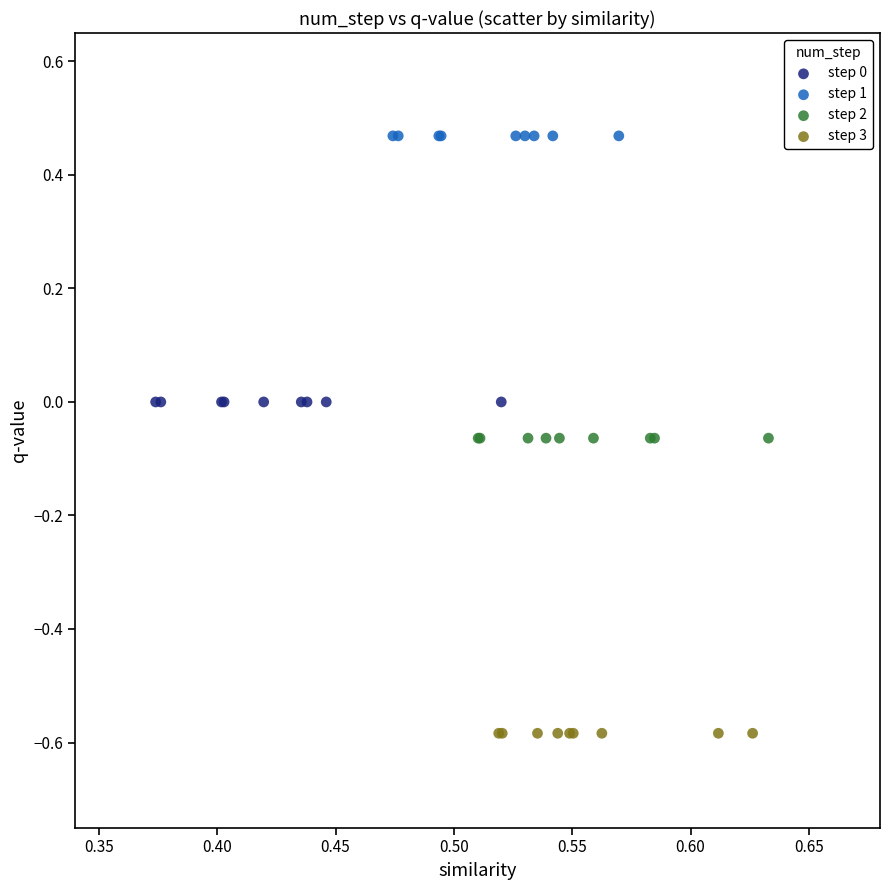

Which series reaches the minimum Y coordinate?

step 3